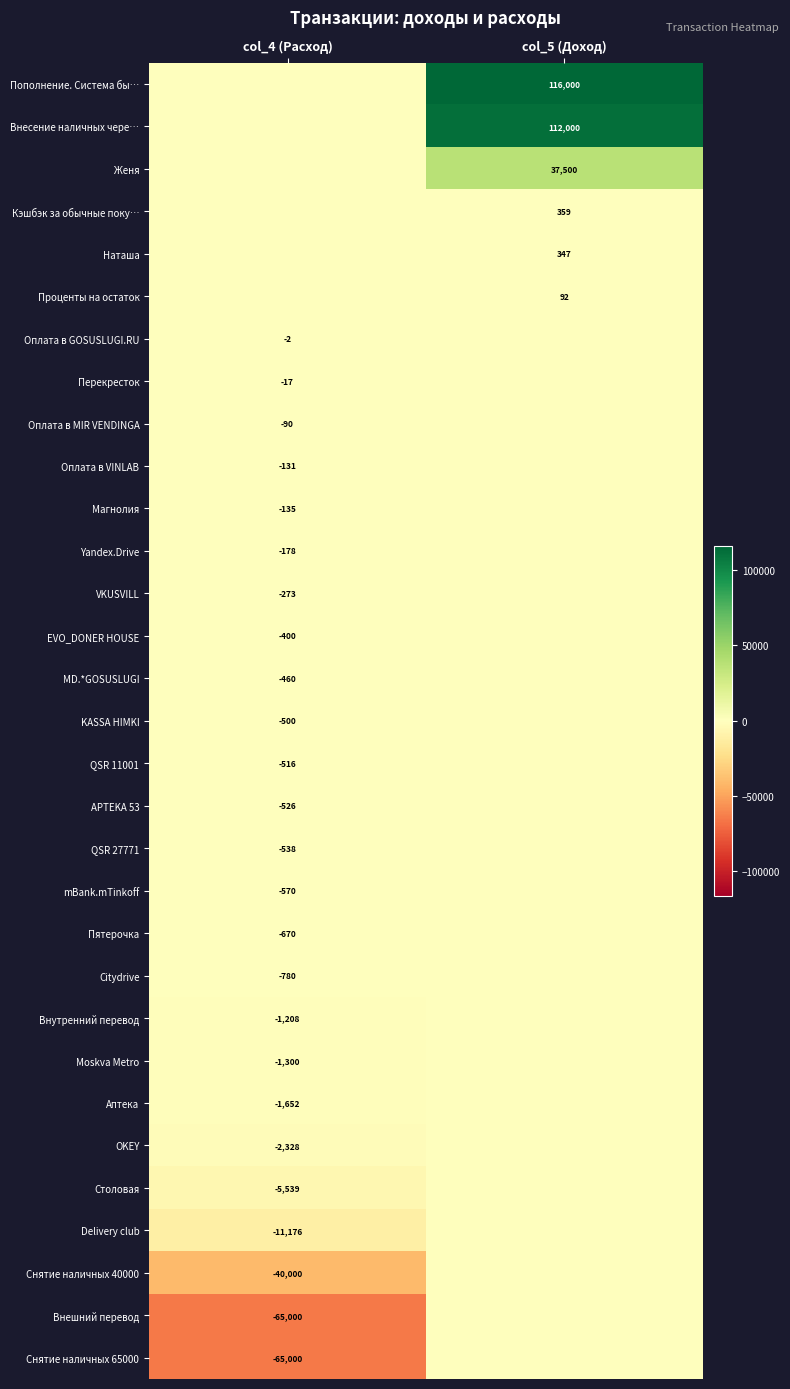

Is it true that mBank.mTinkoff equals -220 at col_4 (Расход)?

False